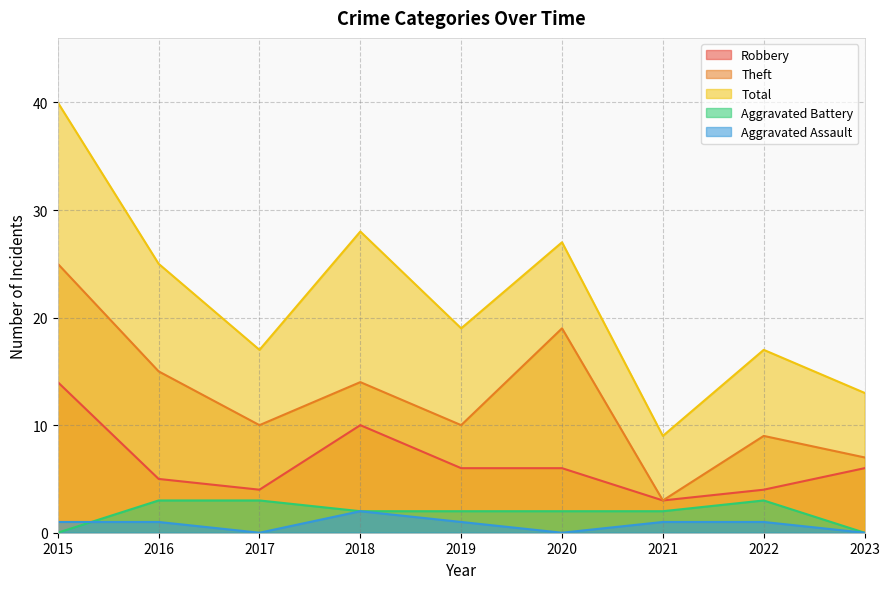

What is the difference between the maximum and minimum values in the Aggravated Assault series?

2